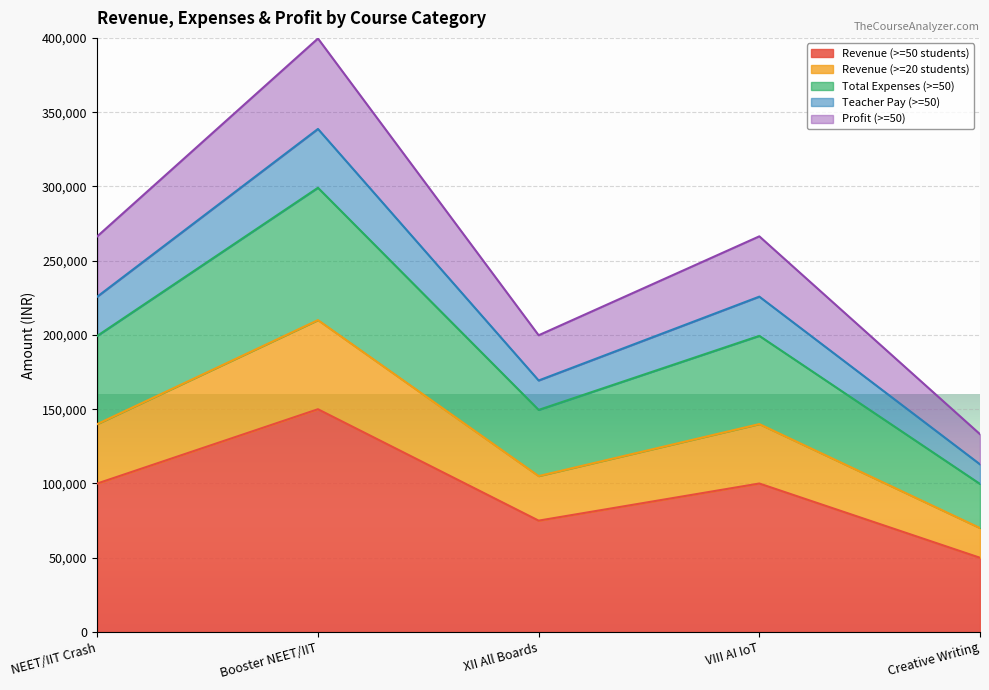

Which label corresponds to the largest value in the chart?

Booster NEET/IIT